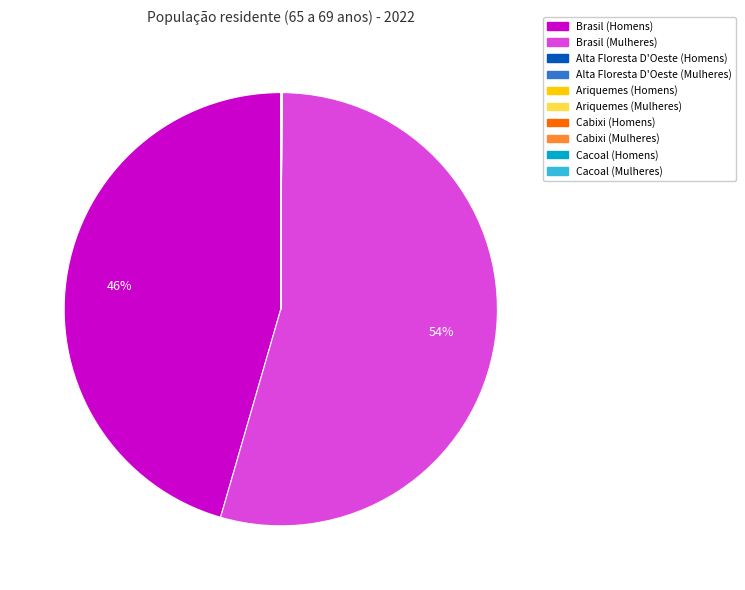

Does any single category account for the majority?

Yes